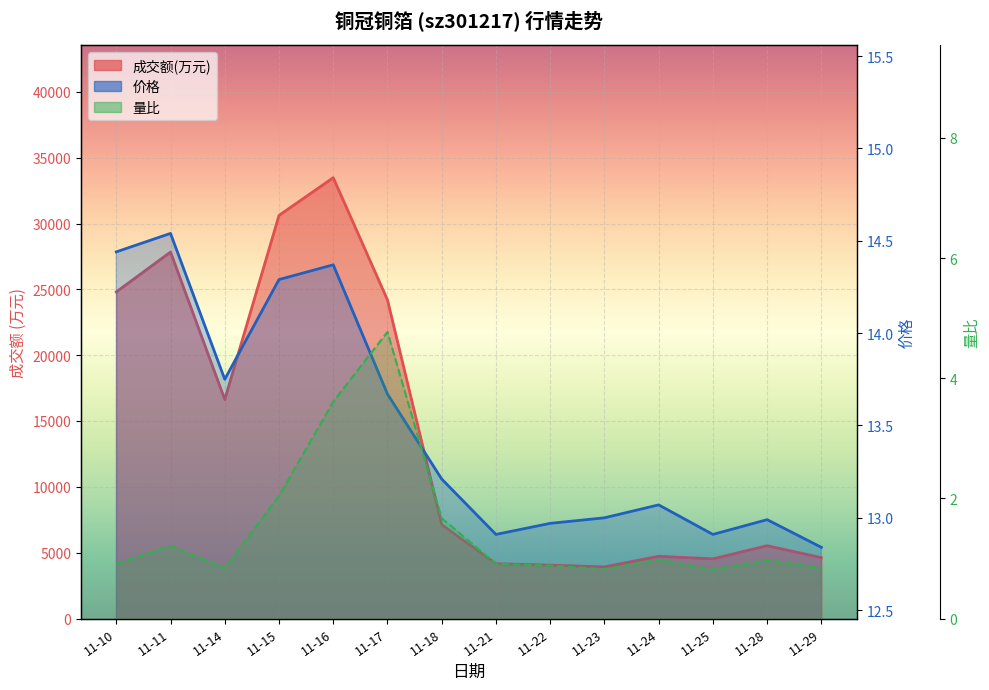

The 量比 series shows 2.0 at 11-15. True or false?

True